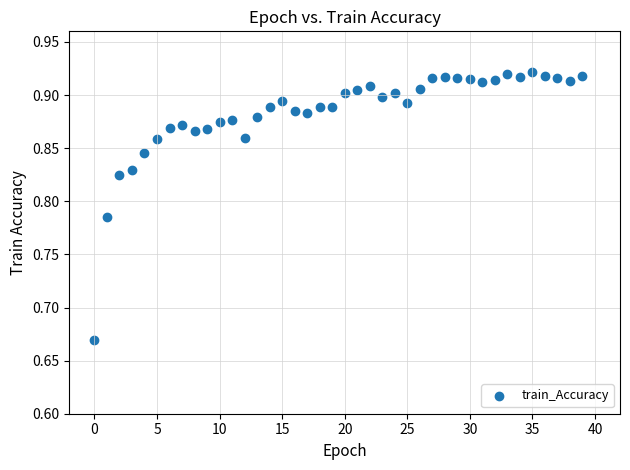

What is the range of Y values (max minus min)?

0.3